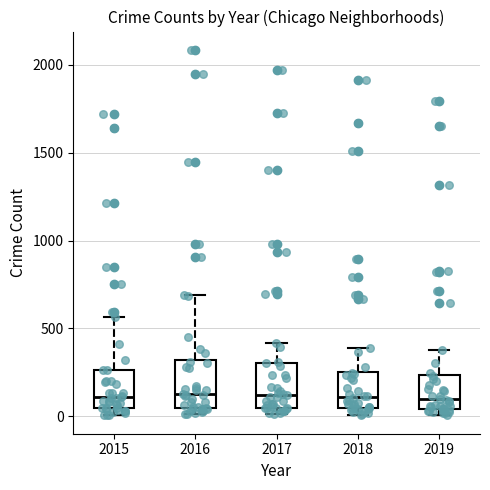

Where does the median line of the box at x = 2015 sit on the y-axis? The values are not printed on the chart, so give them approximately, as read against the axis.

100